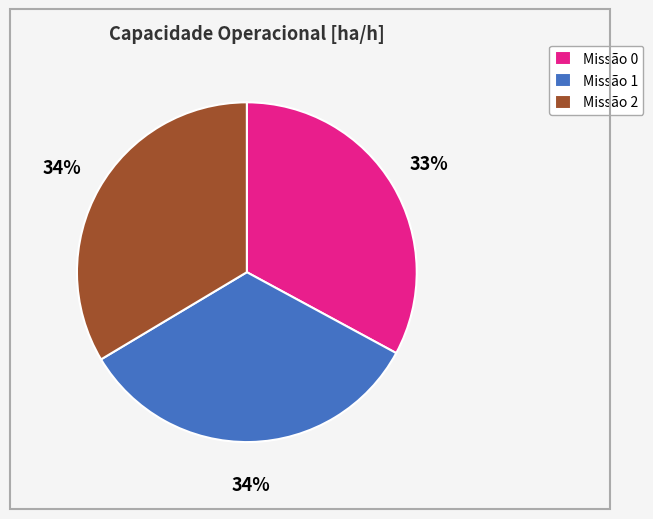

To the nearest percent, what portion does Missão 0 represent?

33%